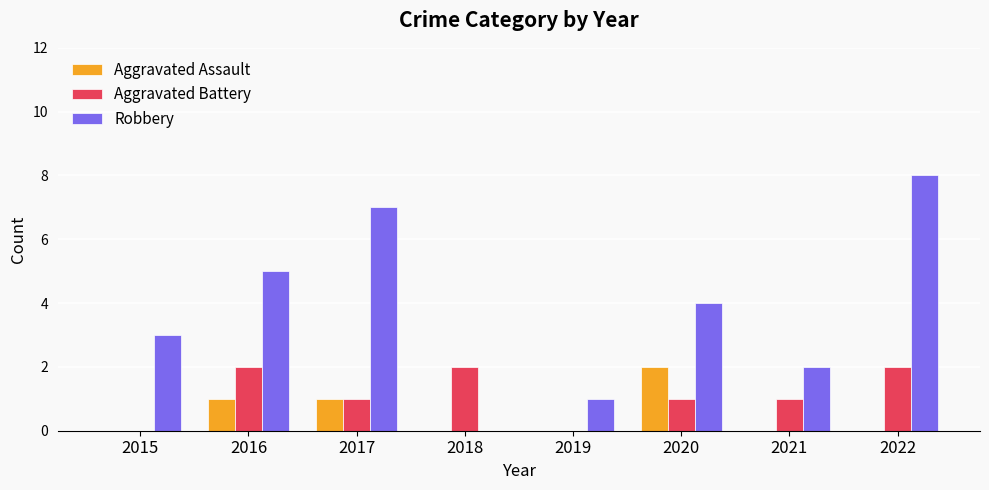

How many groups of bars are there?

8